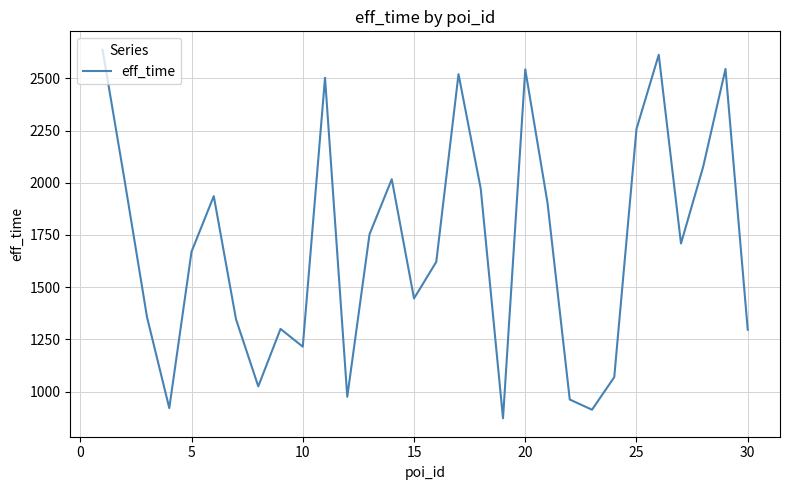

Does the chart have visible grid lines?

Yes